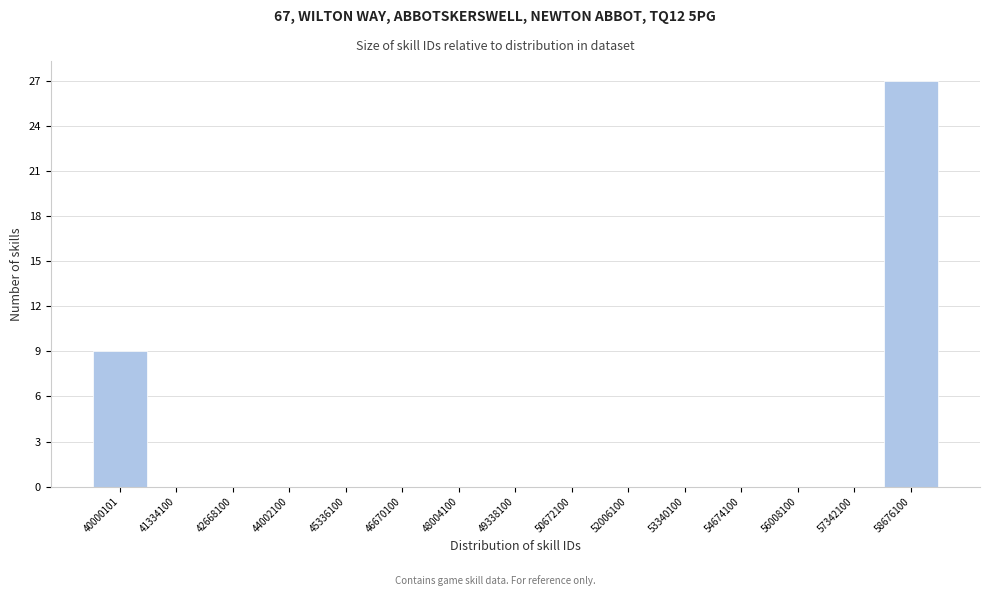

Reading left to right, transcribe all the data shown in this chart.

40000101=9	41334100=0	42668100=0	44002100=0	45336100=0	46670100=0	48004100=0	49338100=0	50672100=0	52006100=0	53340100=0	54674100=0	56008100=0	57342100=0	58676100=27